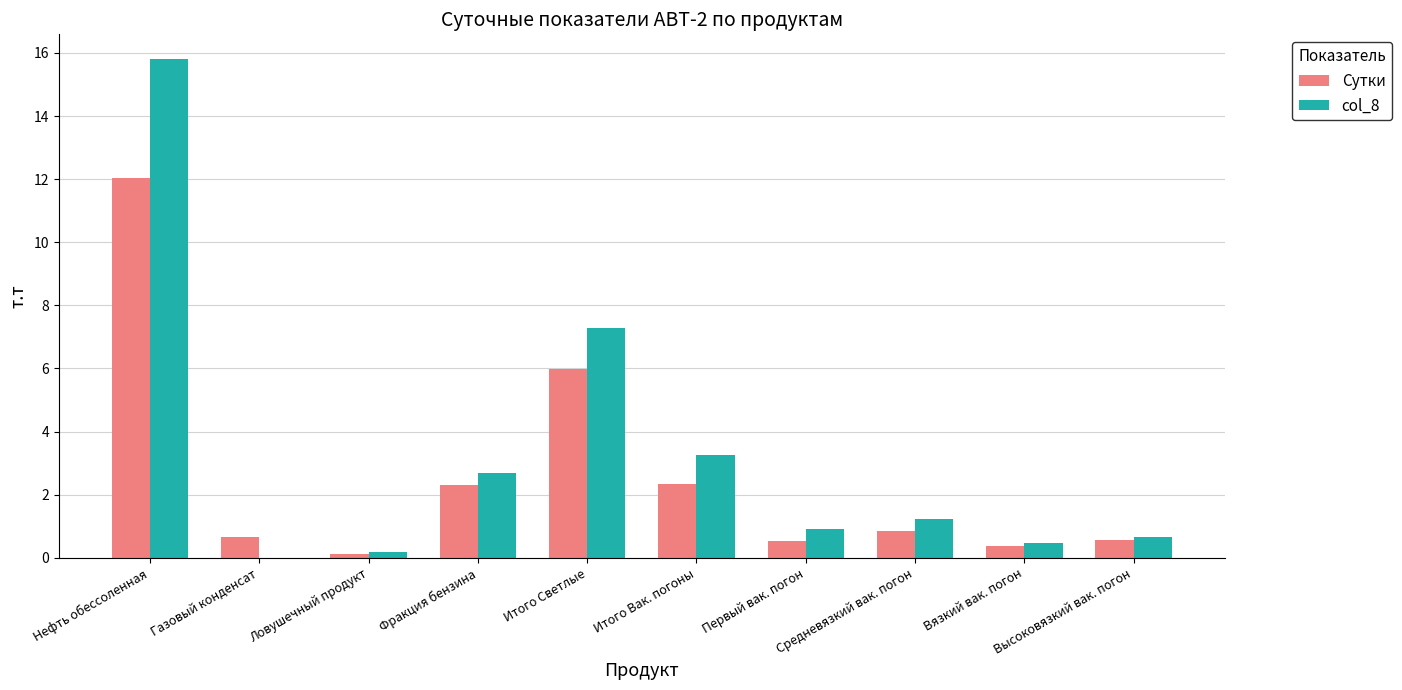

Where is Сутки nearest to the value 6?

Итого Светлые